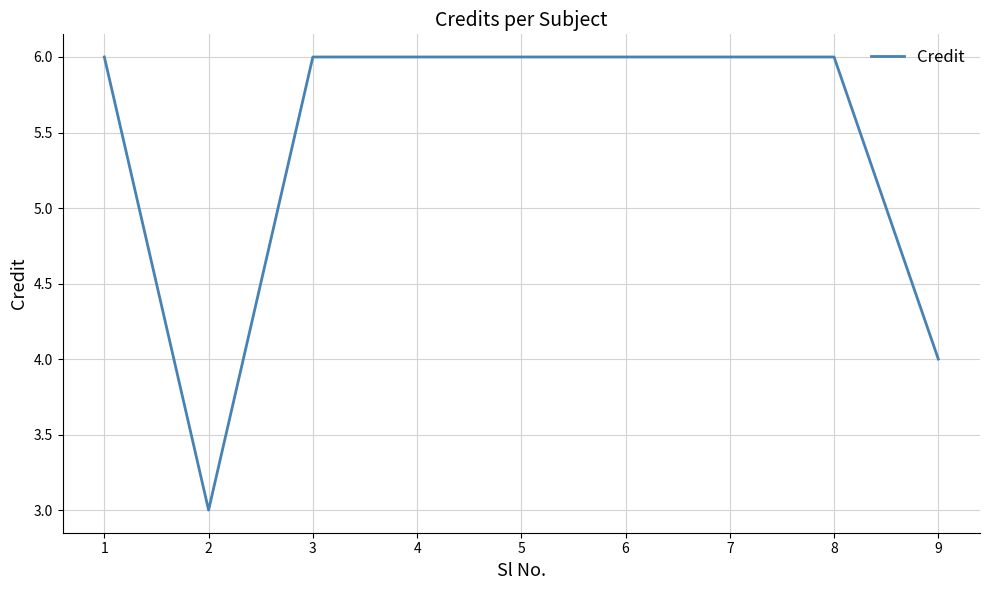

Is it true that the value at 2 is 9?

False